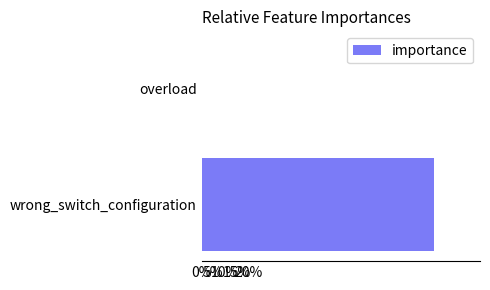

How many data points are less than 1?

1